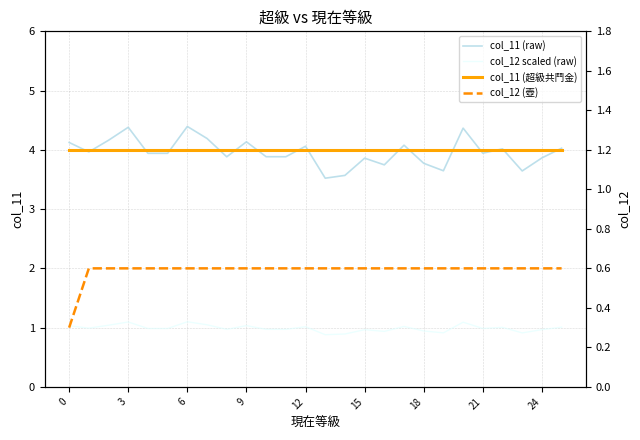

How many times do col_11 (raw) and col_11 (超級共鬥金) cross each other?

16